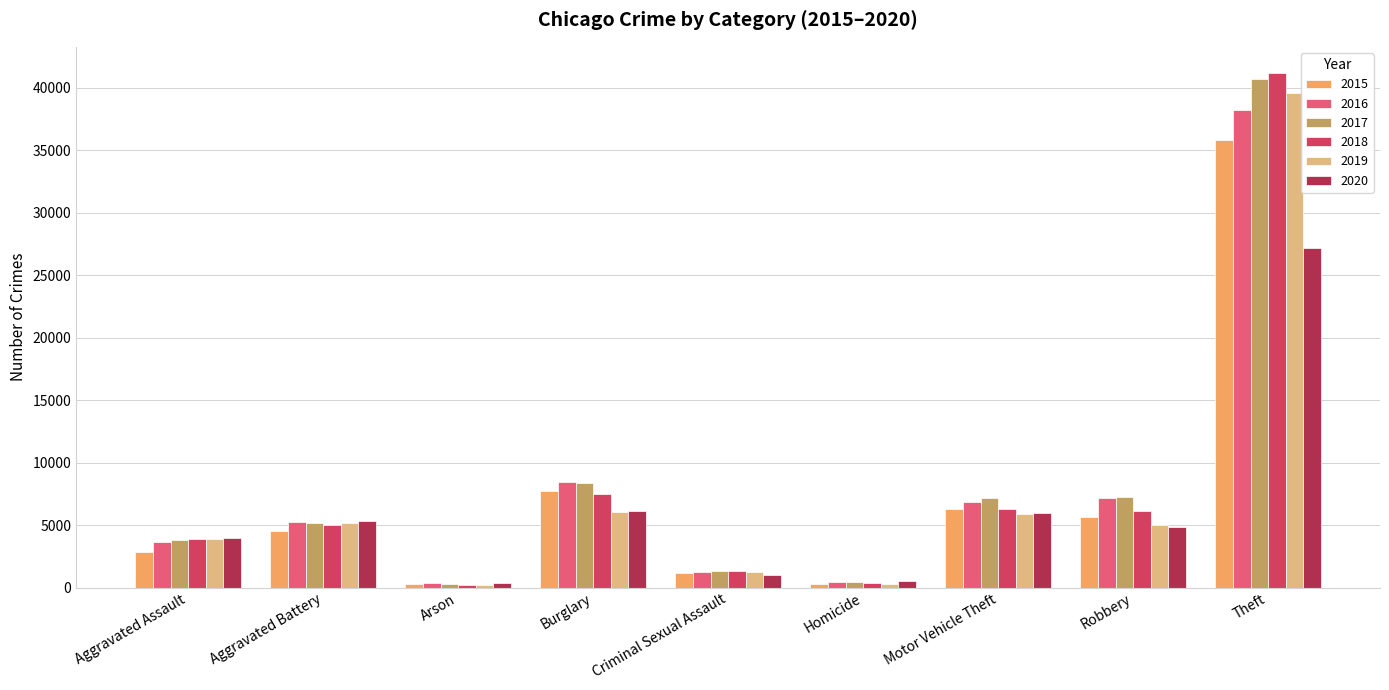

Is it true that 2018 equals 241 at Arson?

True